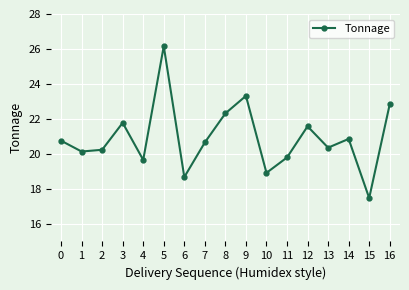

What is the difference between the second highest and second lowest values?

4.6